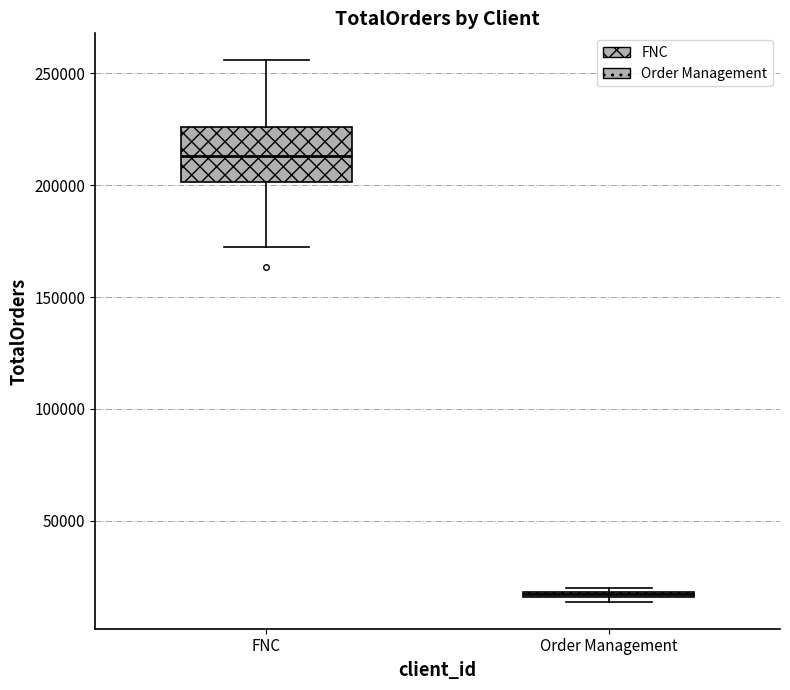

Which box has the highest median line?

FNC